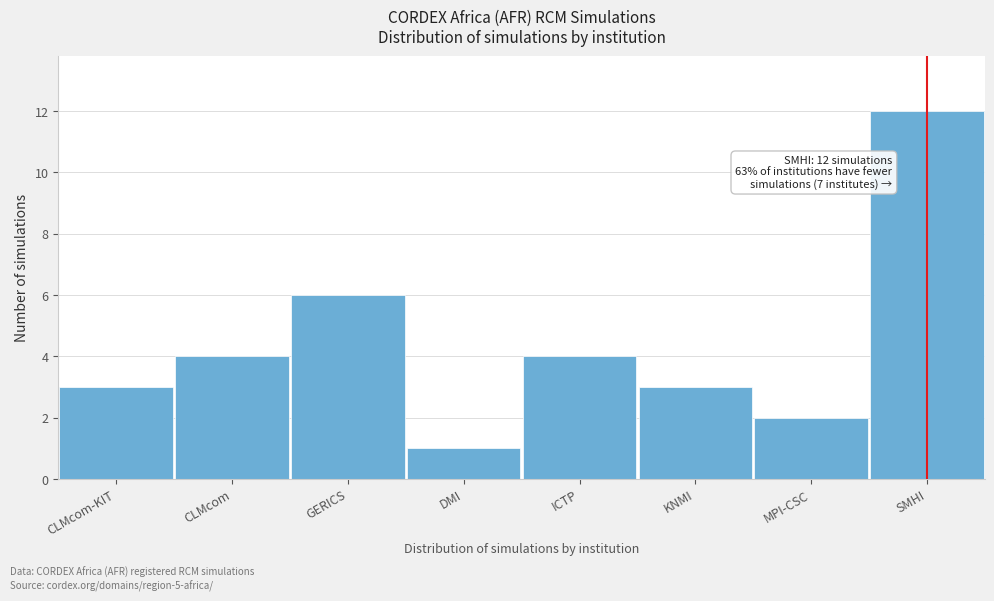

Reading left to right, list all the values displayed in this chart.

3	4	6	1	4	3	2	12